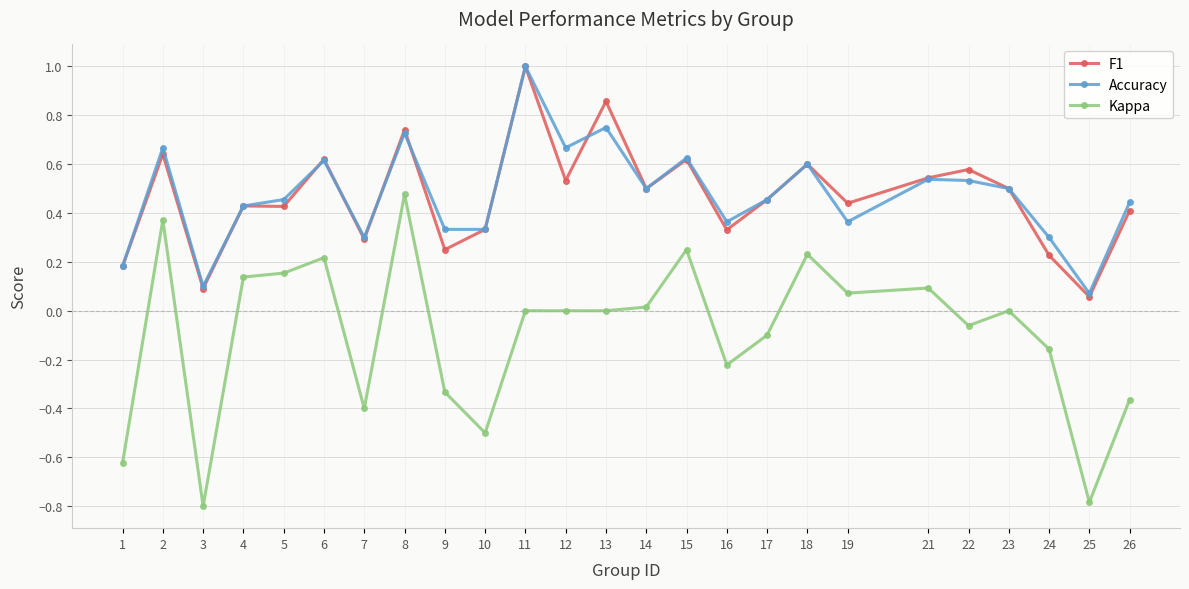

How many distinct data groups are displayed?

3